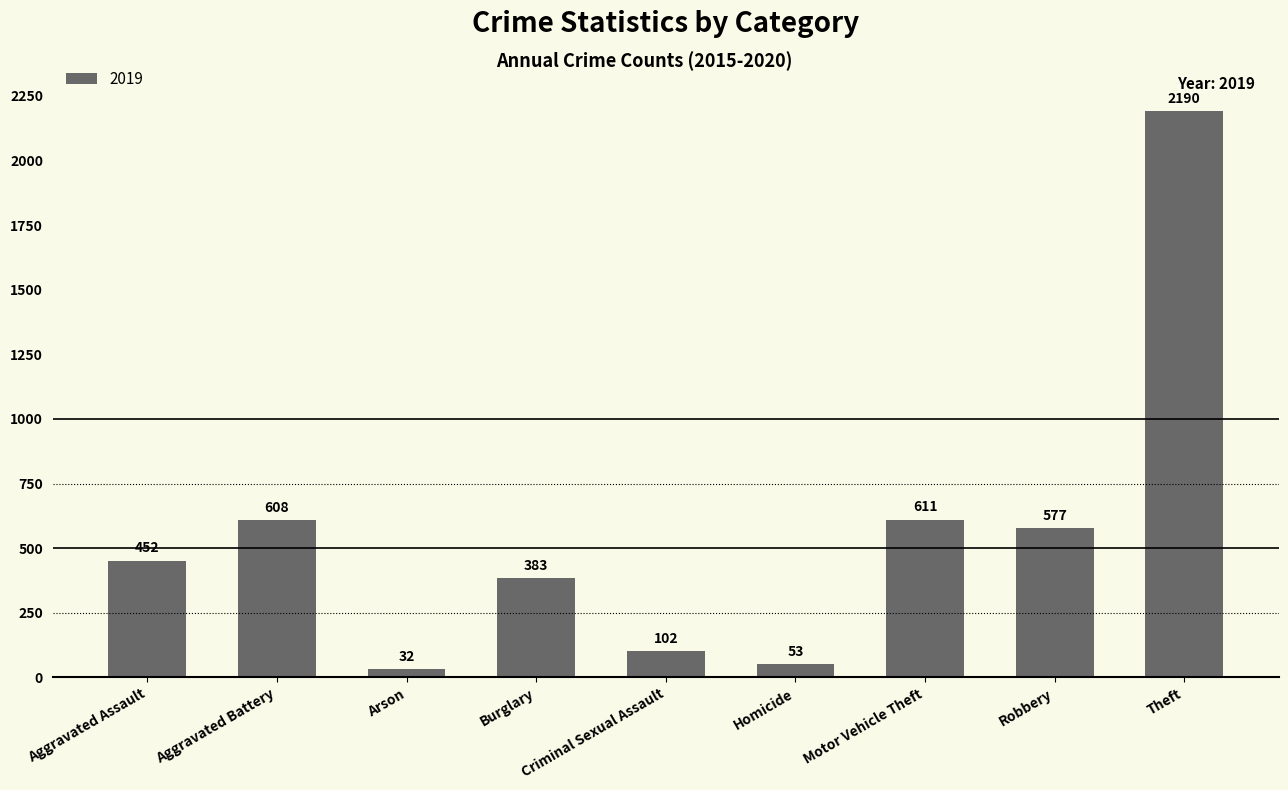

What is the label of the 6th bar from the left?

Homicide